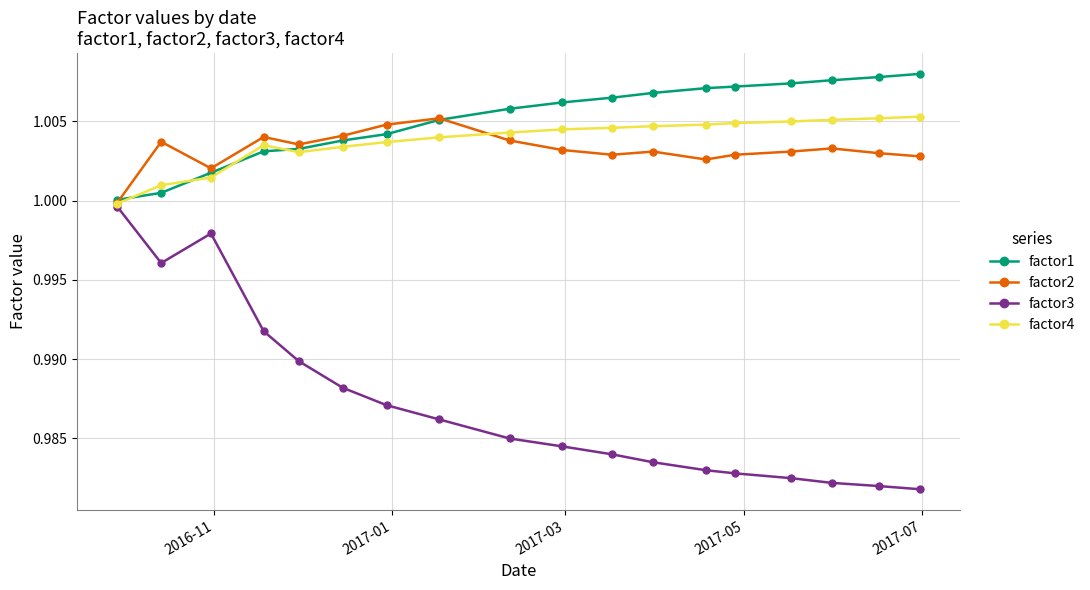

What are all the series names shown in the legend?

factor1, factor2, factor3, factor4